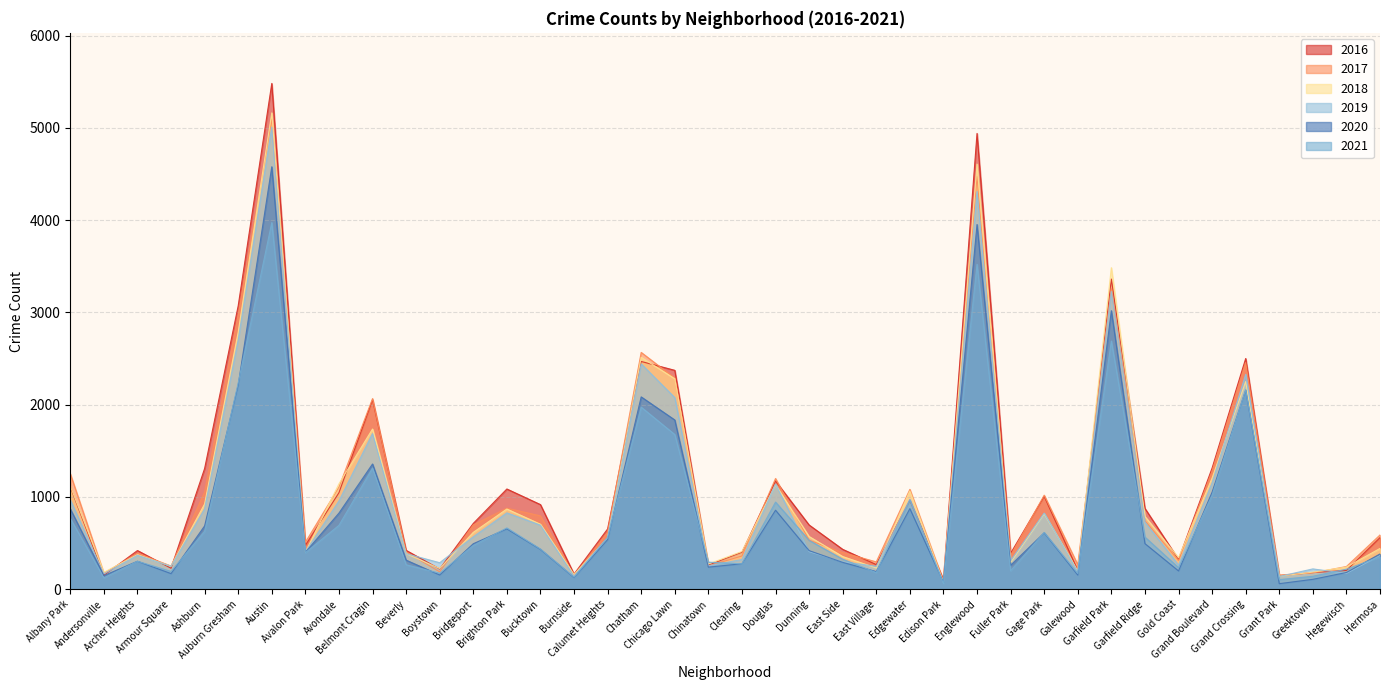

Is it true that 2017 equals 1107 at Avondale?

True